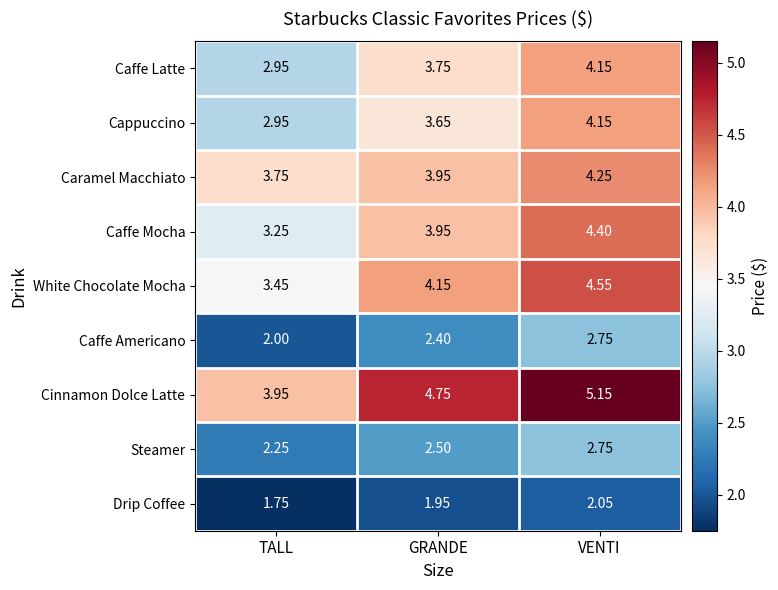

Which series has the largest total across all categories?

Cinnamon Dolce Latte